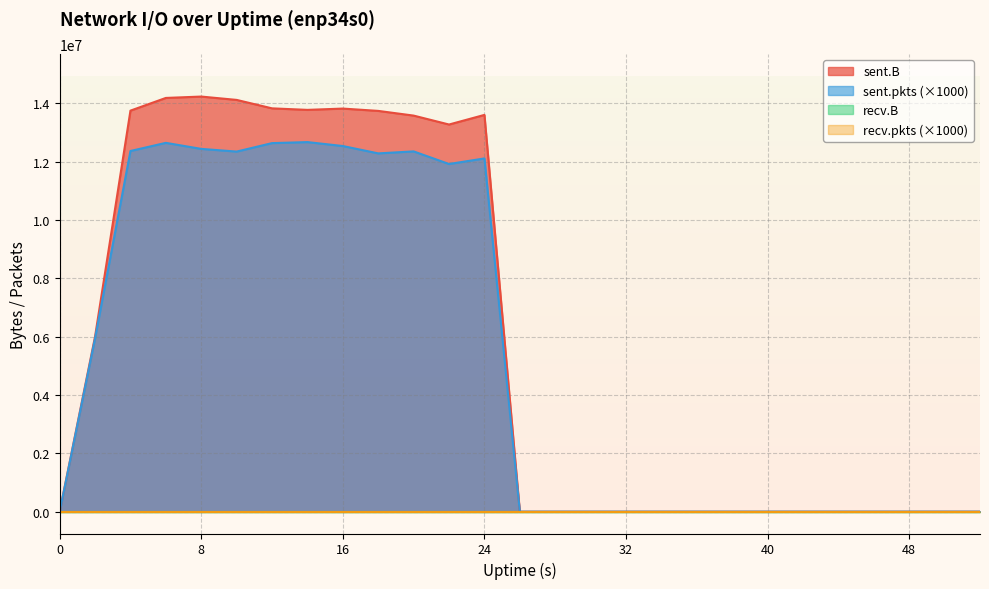

Is the value of sent.B at 14 greater than the value of sent.pkts at 2?

Yes